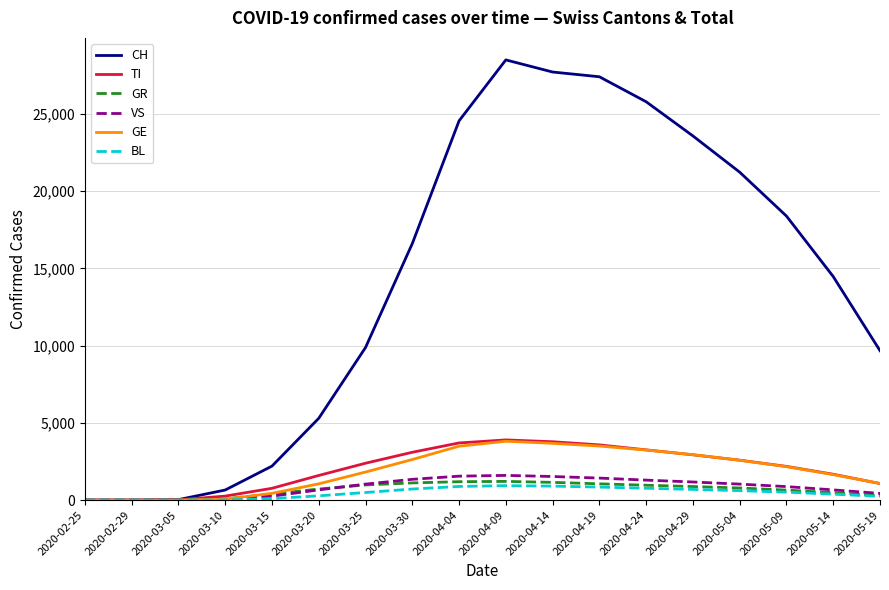

Which series has the widest spread of values?

CH